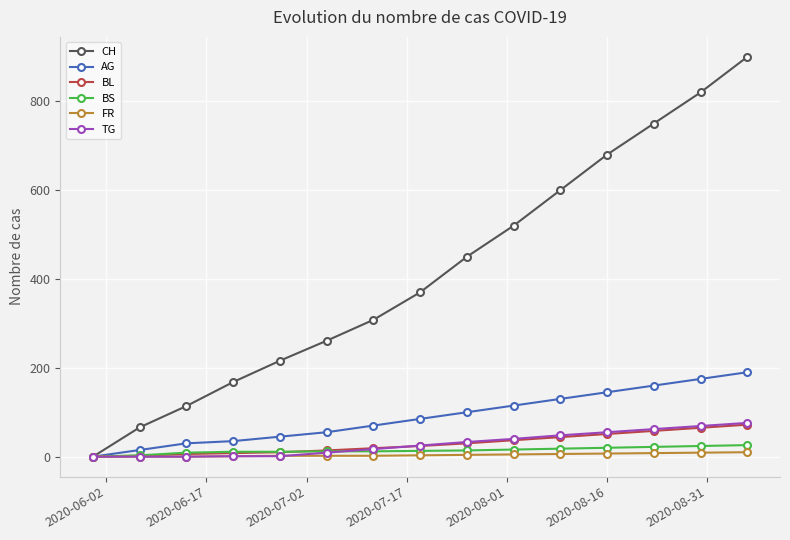

Which series has the widest spread of values?

CH